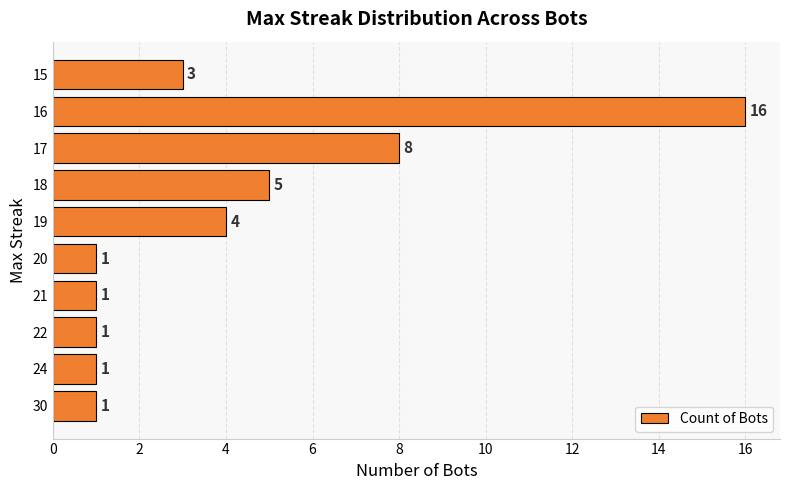

Is it true that the value at 22 is 0?

False